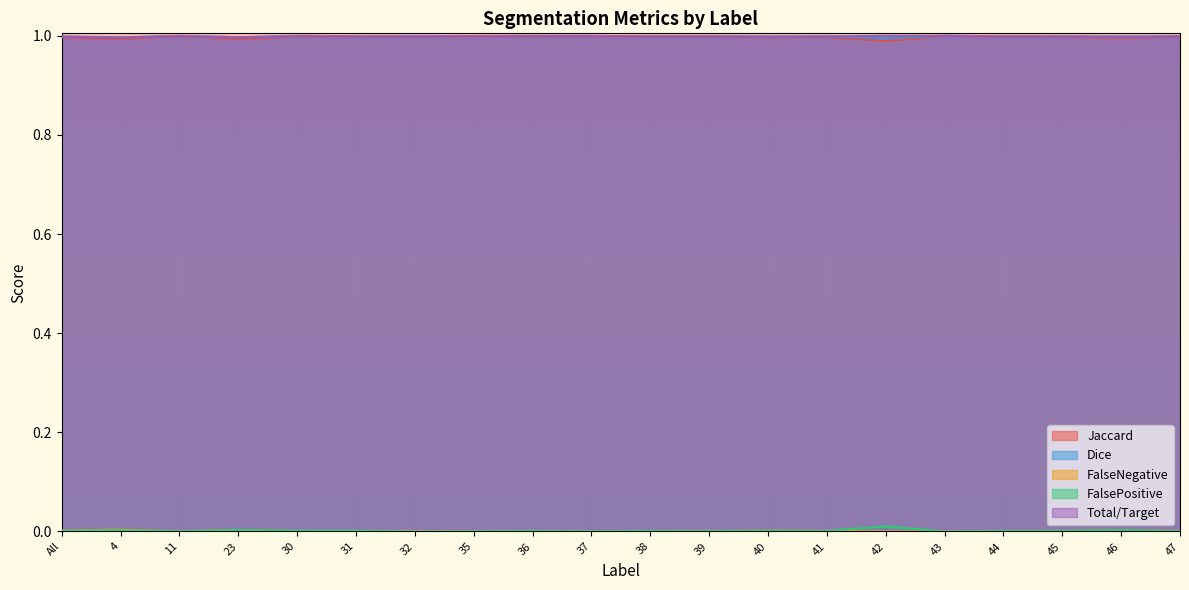

What is the sum of the Jaccard values at 43 and 39?

2.0